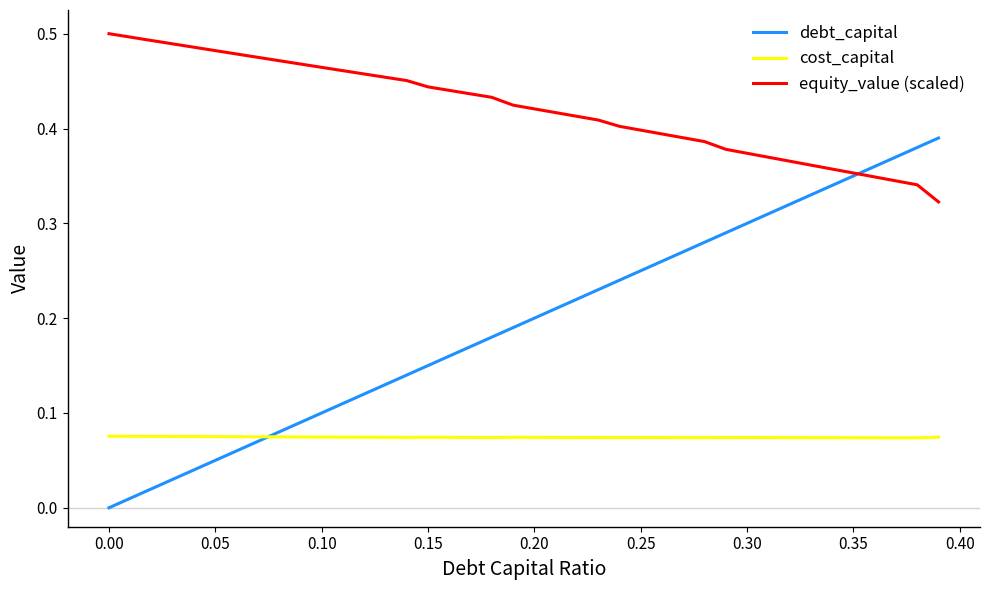

List the series in order of their peak value, highest first.

equity_value (scaled), debt_capital, cost_capital